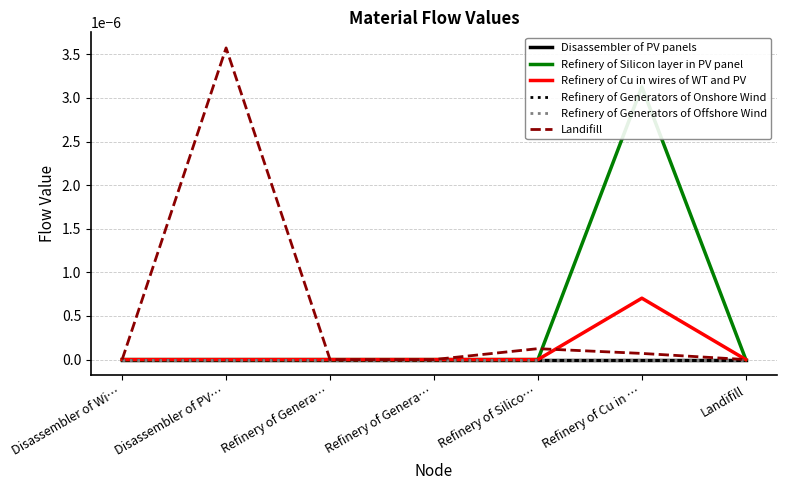

True or false: Disassembler of PV panels has more than 1 points higher than both neighbors.

False